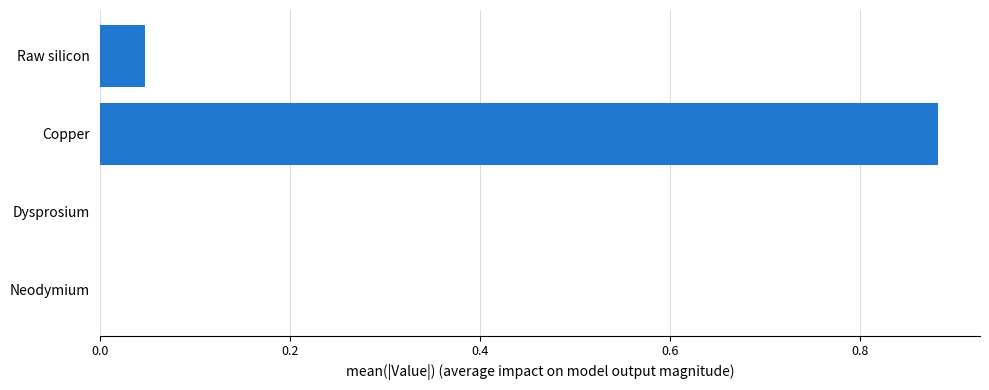

The chart shows a value of 0.0 at Neodymium. True or false?

True